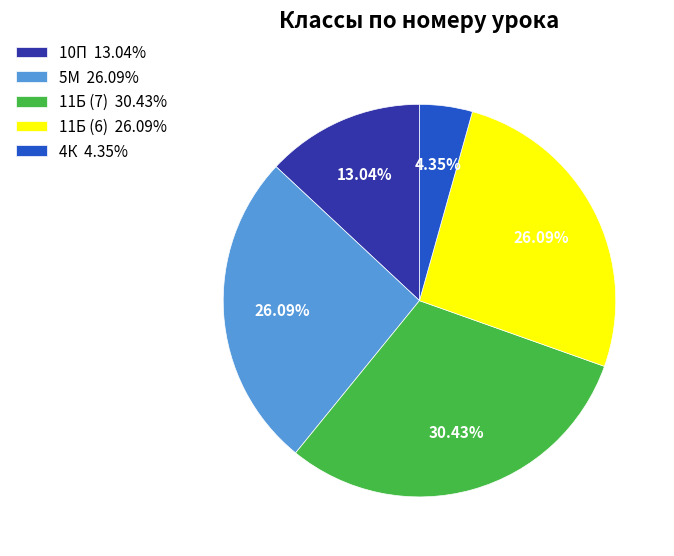

To the nearest percent, what portion does 5М represent?

26%